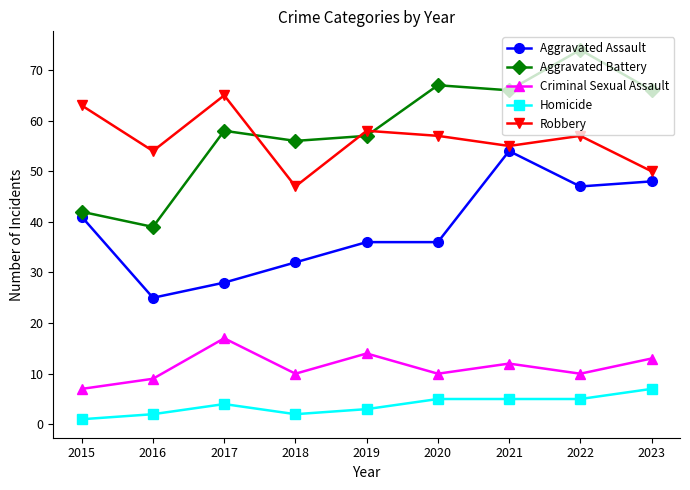

What is the value of the Robbery point at the 8th from the left?

57